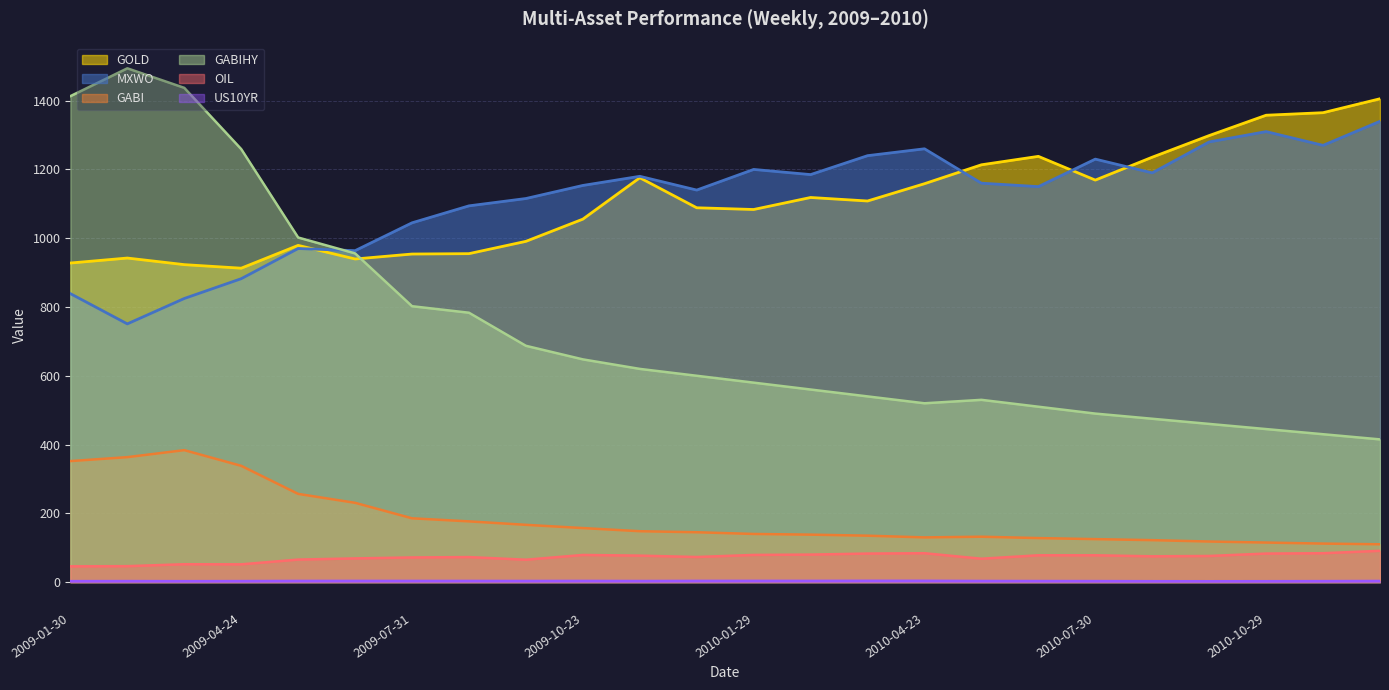

In OIL, how many points are lower than both neighbors (excluding endpoints)?

5